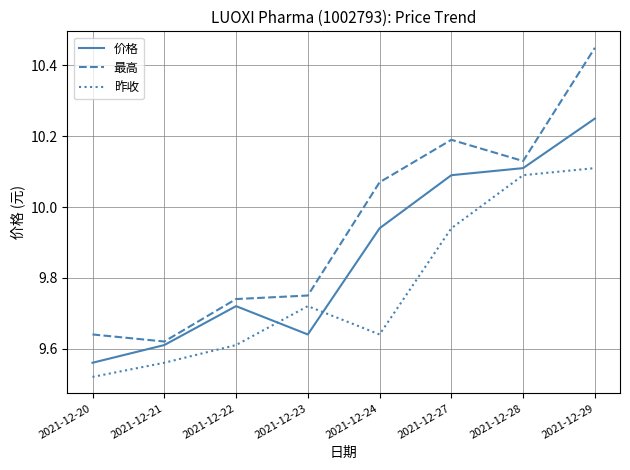

At 2021-12-24, list the series in order from smallest to largest.

昨收, 价格, 最高